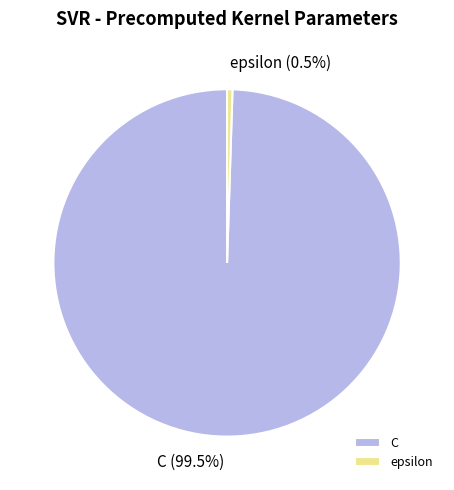

Is C the majority of the pie?

Yes